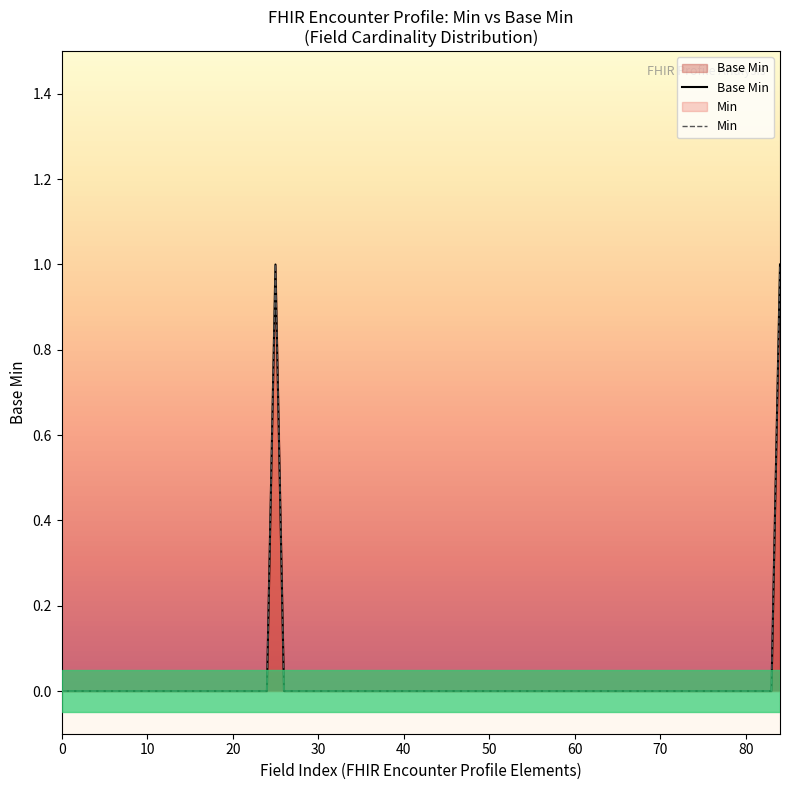

List the labels in order of value, largest first.

1, 1, 1, 1, 0, 0, 0, 0, 0, 0, 0, 0, 0, 0, 0, 0, 0, 0, 0, 0